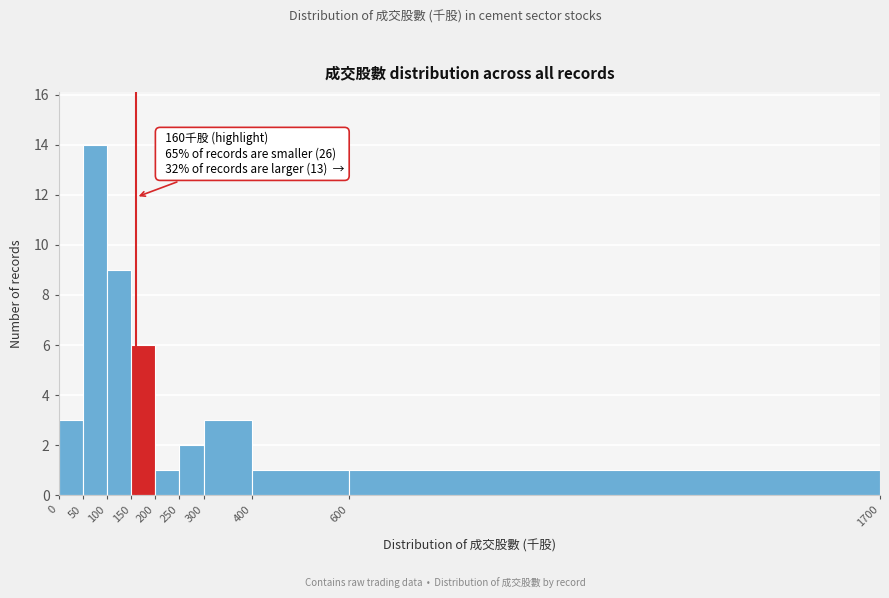

Which range on the x-axis has the tallest bar?

50 to 100